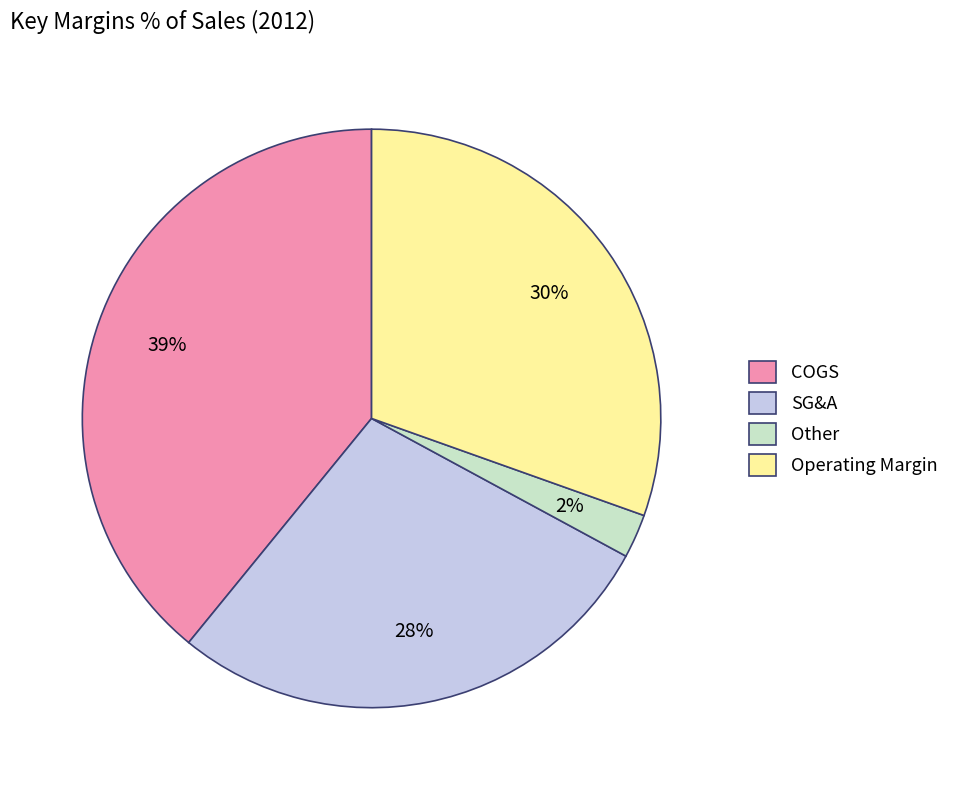

How many segments does this pie chart have?

4